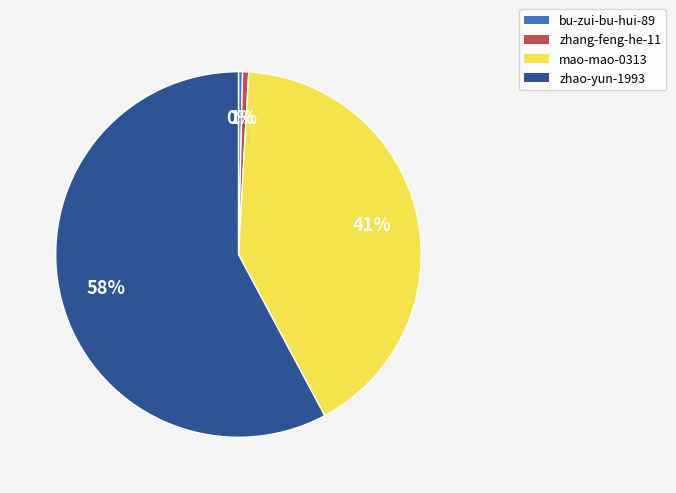

To the nearest percent, what is the combined percentage of zhang-feng-he-11 and mao-mao-0313?

42%